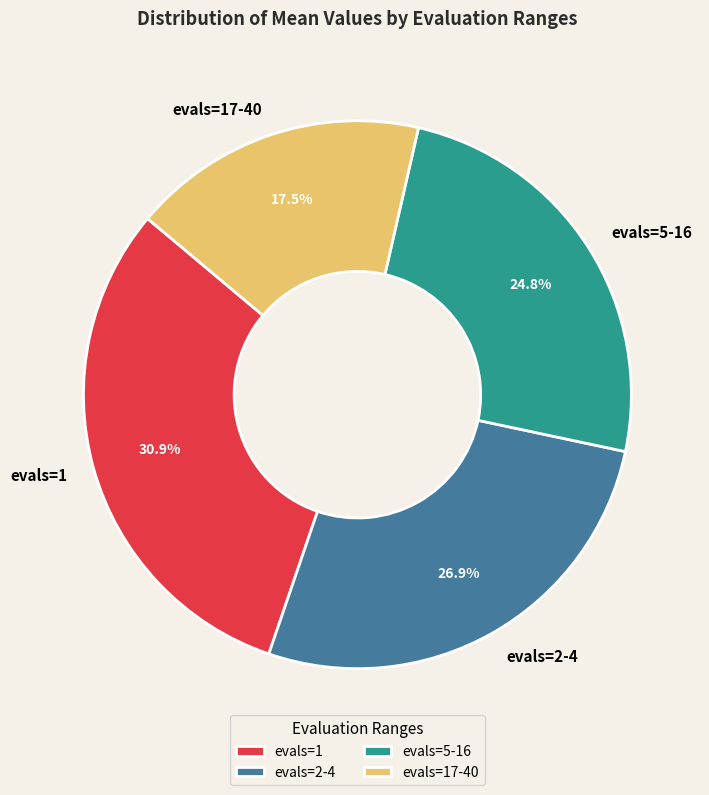

True or false: evals=2-4 accounts for 27% of the total.

True